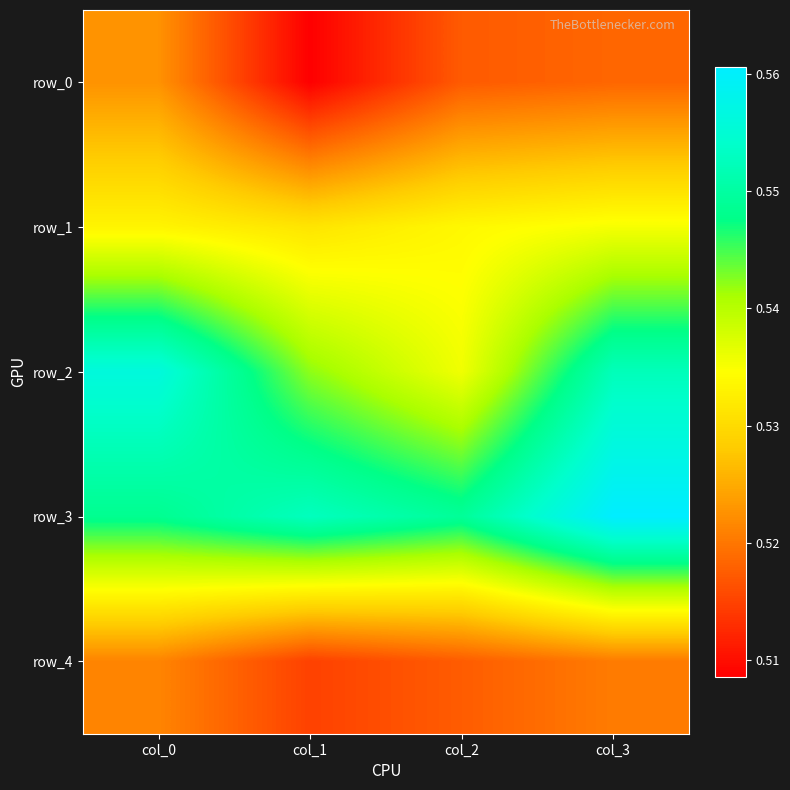

The row_1 series shows 0.8 at col_0. True or false?

False